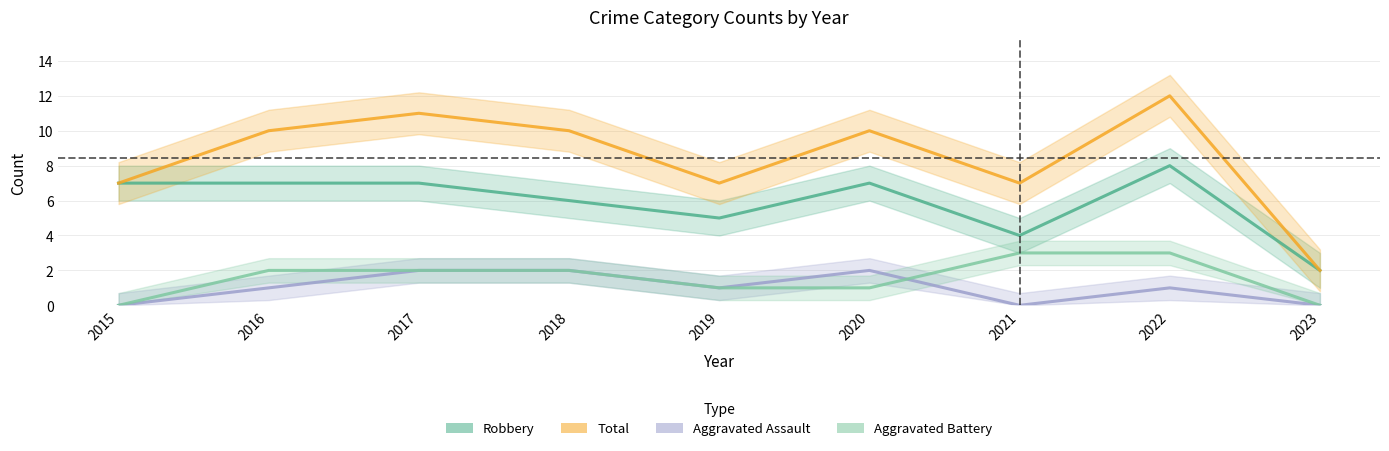

True or false: Robbery has a value of 7 at 2017.

True